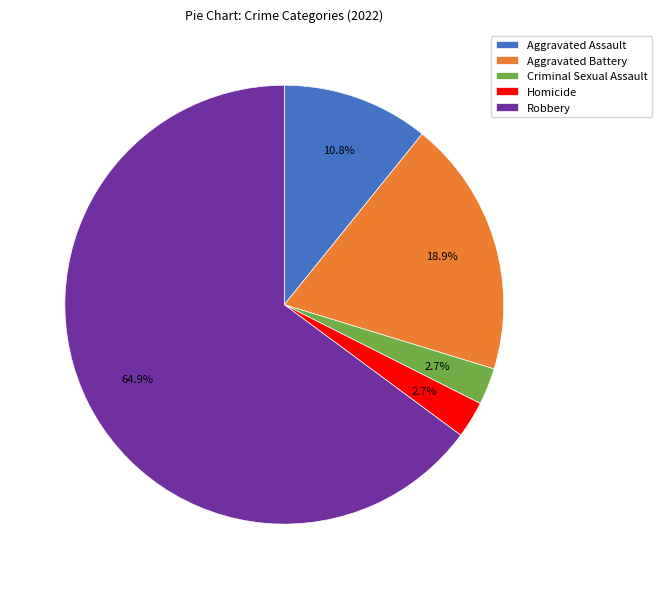

Combined, do Aggravated Battery and Criminal Sexual Assault account for over 50%?

No